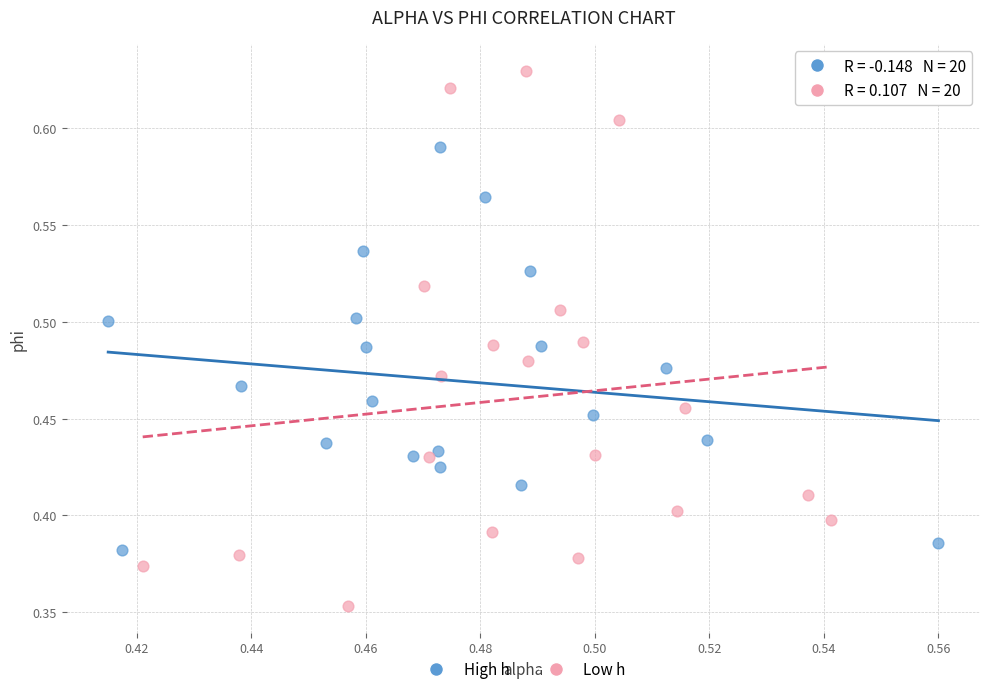

Which series reaches the minimum Y coordinate?

Low h